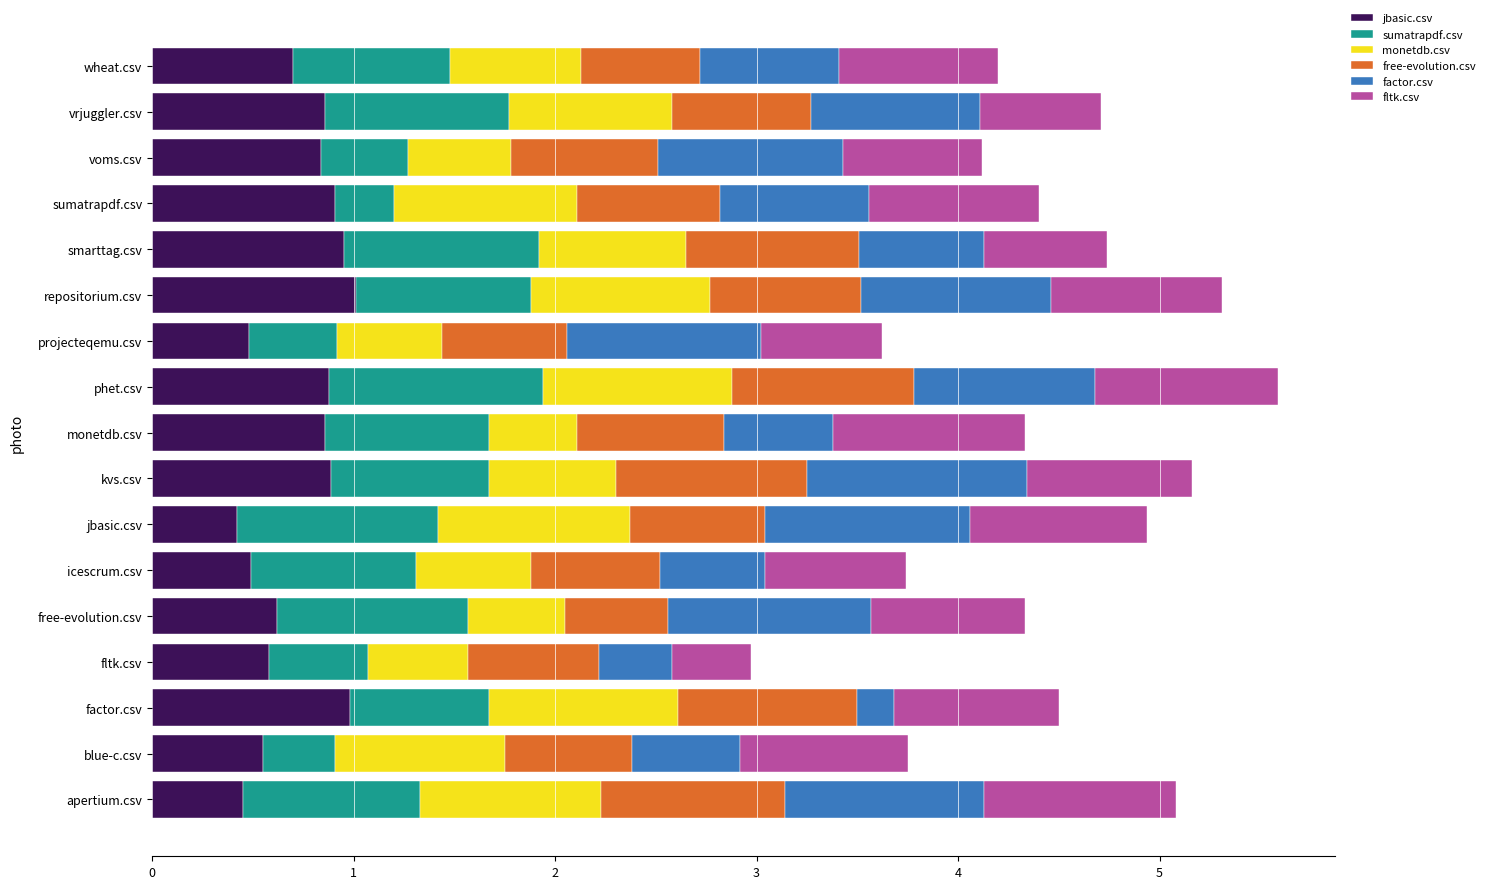

What is the maximum value for jbasic.csv?

1.0